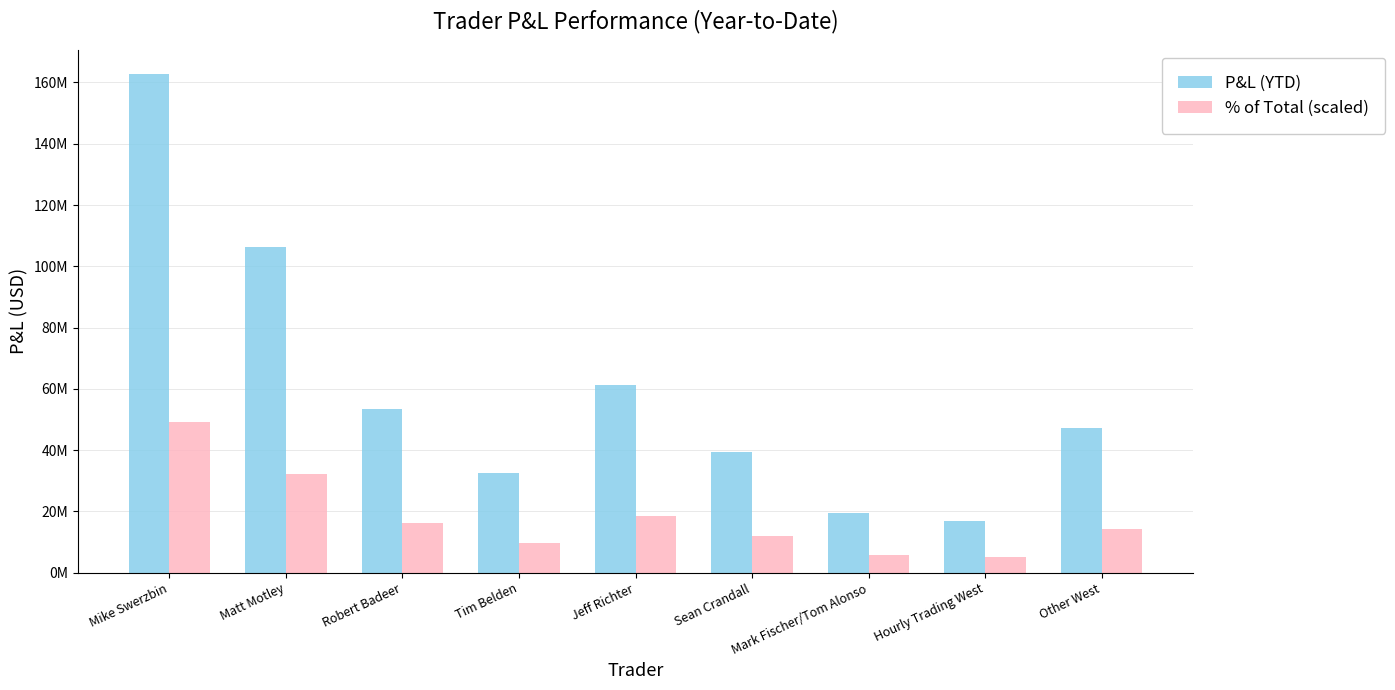

What are all the series names shown in the legend?

P&L (YTD), % of Total (scaled)